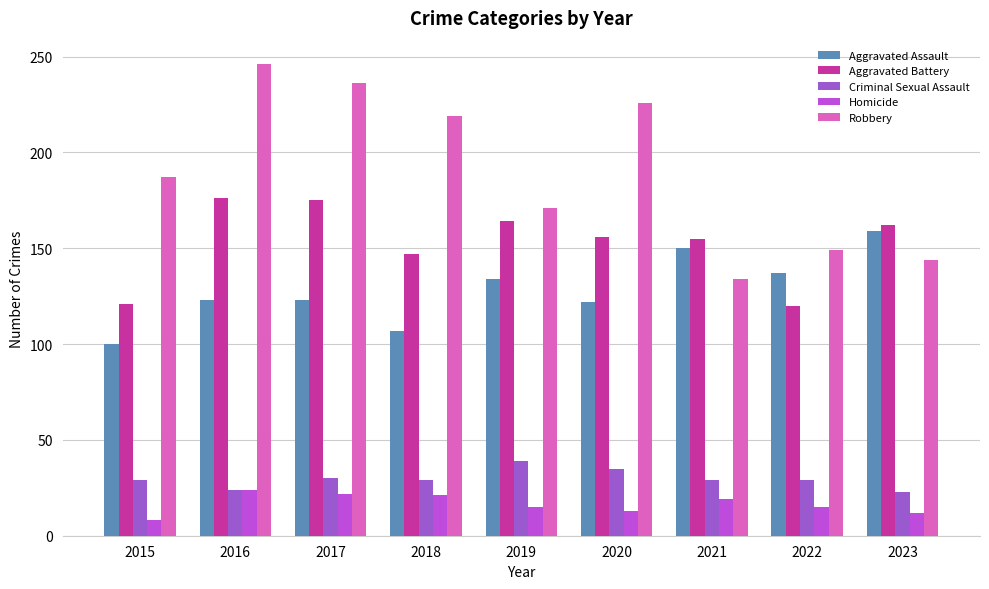

At which category is the sum across all series the highest?

2016